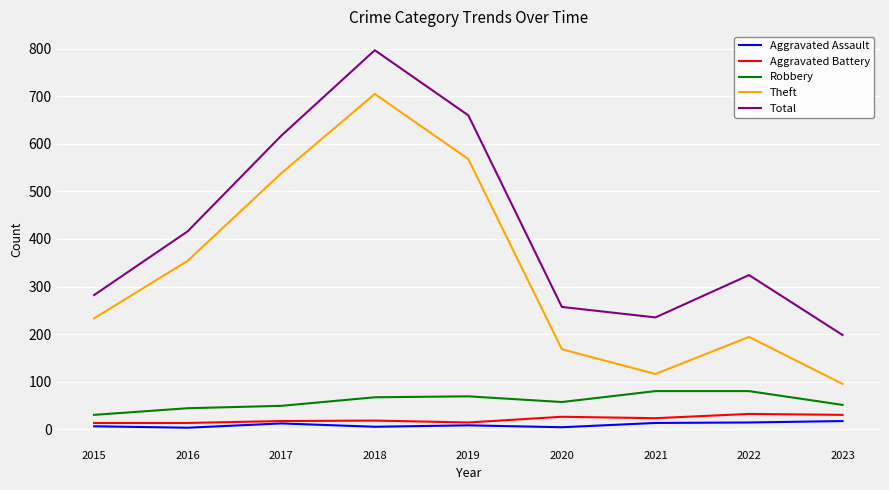

True or false: Theft has a value of 168 at 2020.

True